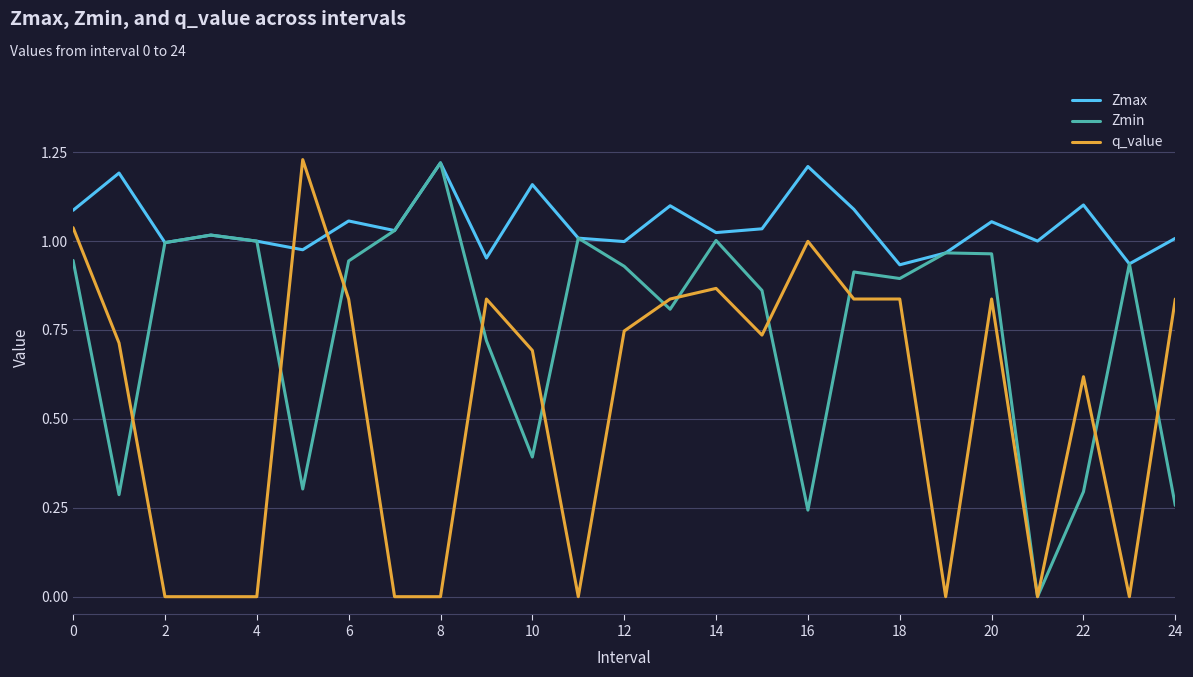

List the series in order of their overall mean, highest first.

Zmax, Zmin, q_value